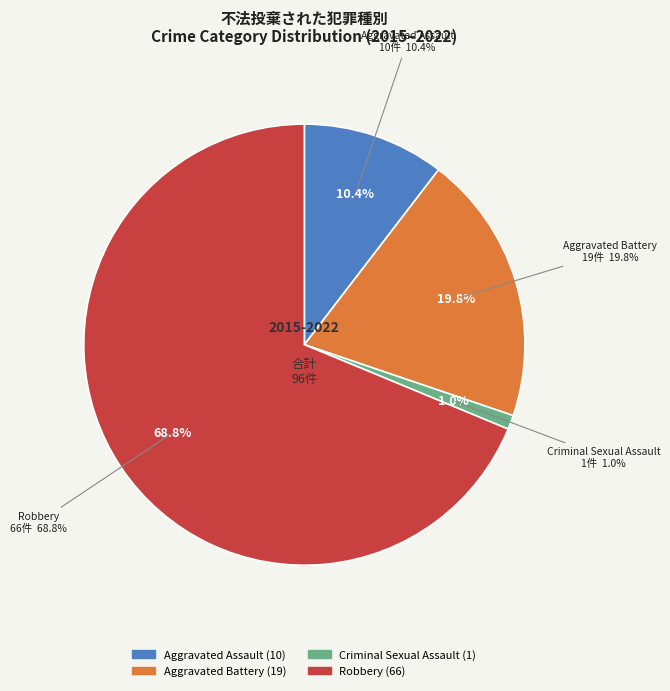

Is it true that Aggravated Battery is 36% of the pie?

False